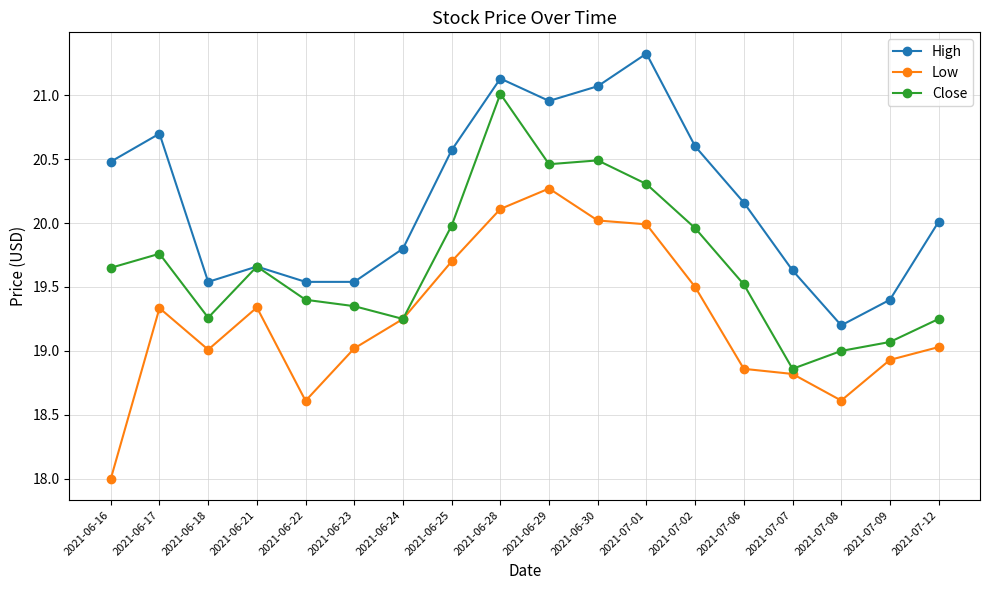

Rank the series at 2021-07-12 from lowest to highest value.

Low, Close, High